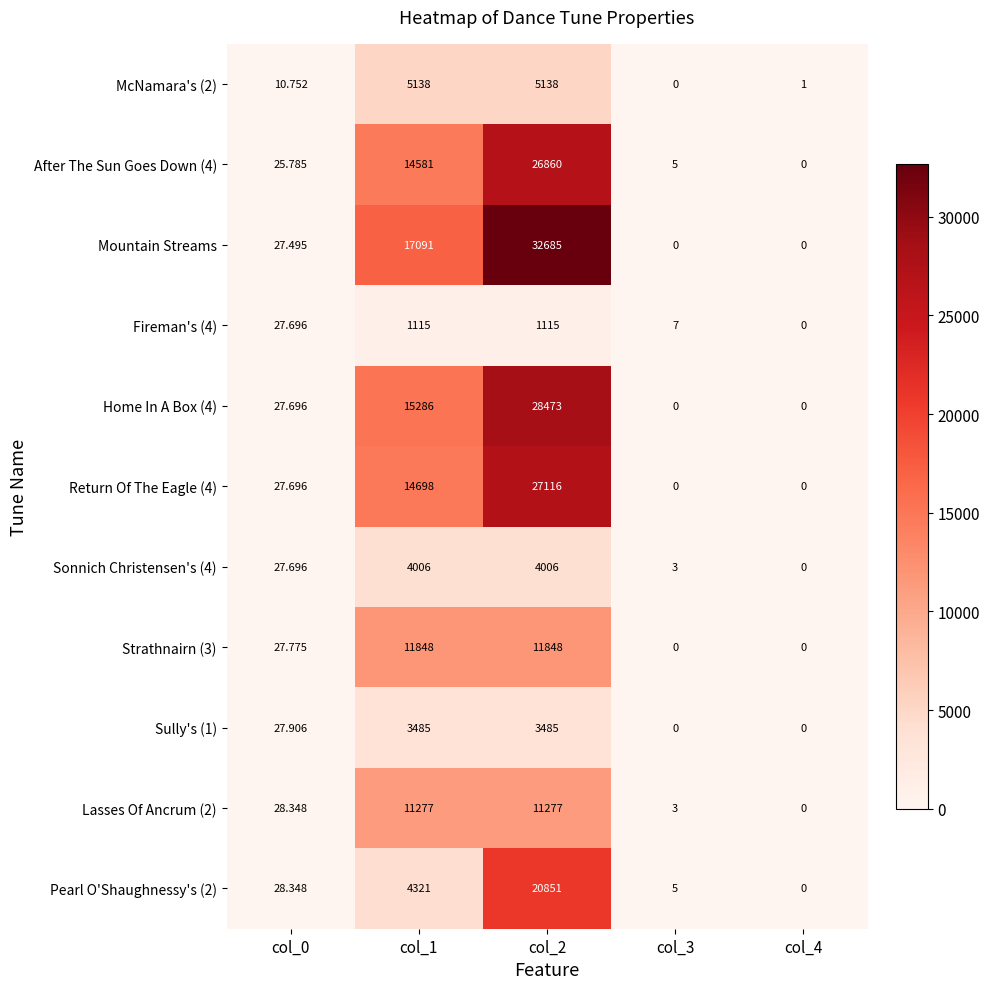

Which series has the largest total across all categories?

Mountain Streams